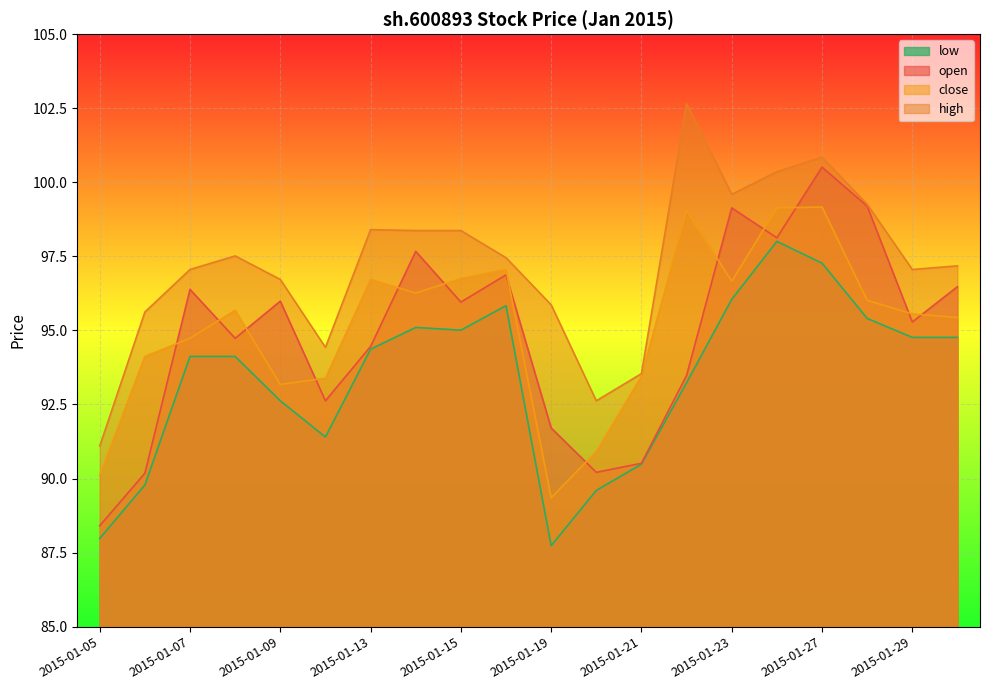

Which series has the largest range (max minus min)?

open